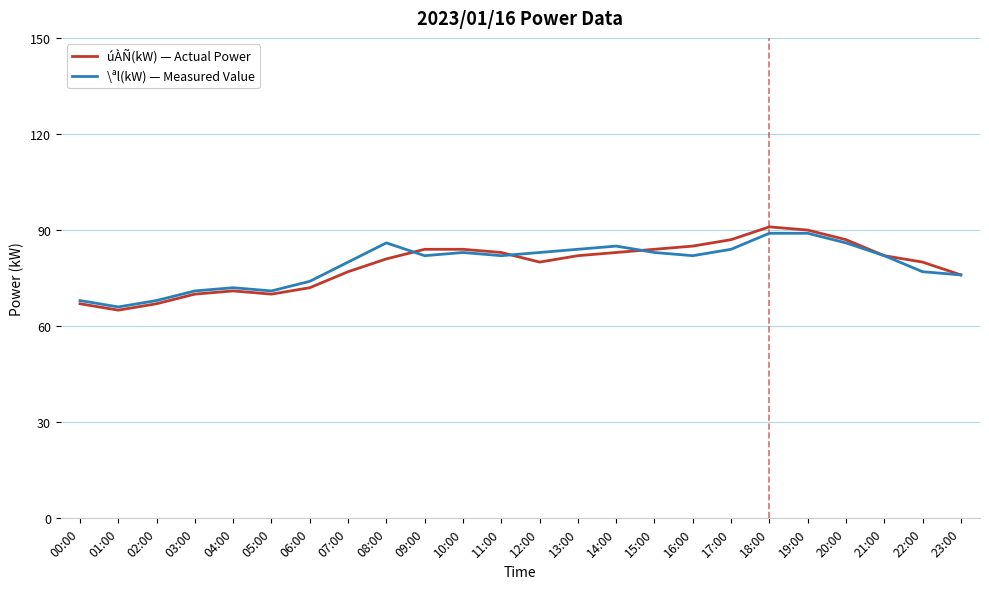

What is the minimum value shown in the chart?

65